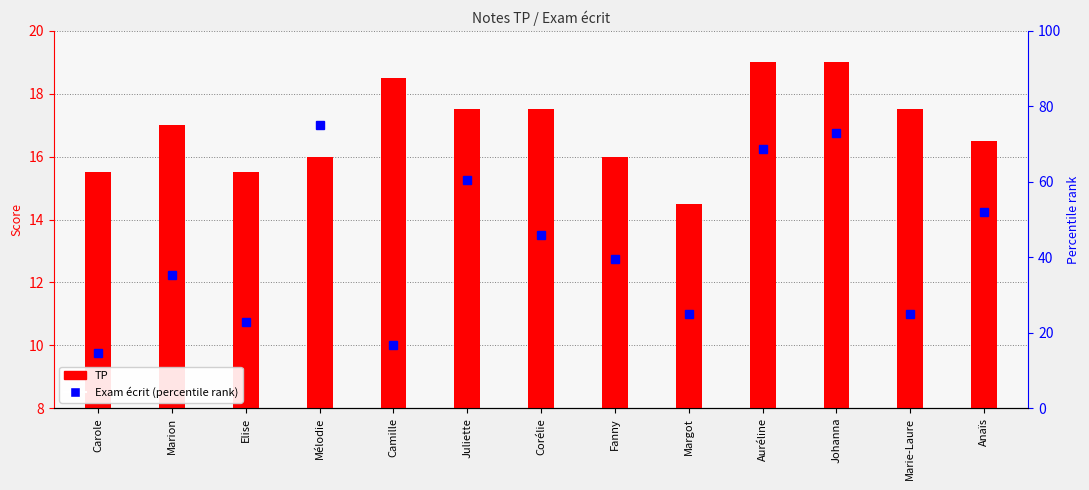

What is the sum of the Exam écrit values at Corélie and Fanny?

85.4